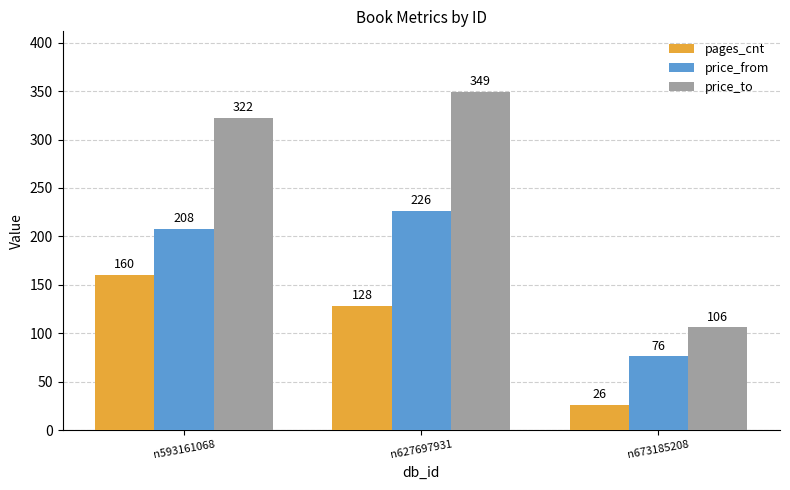

What is the value of the price_to bar at the 3rd from the left?

106